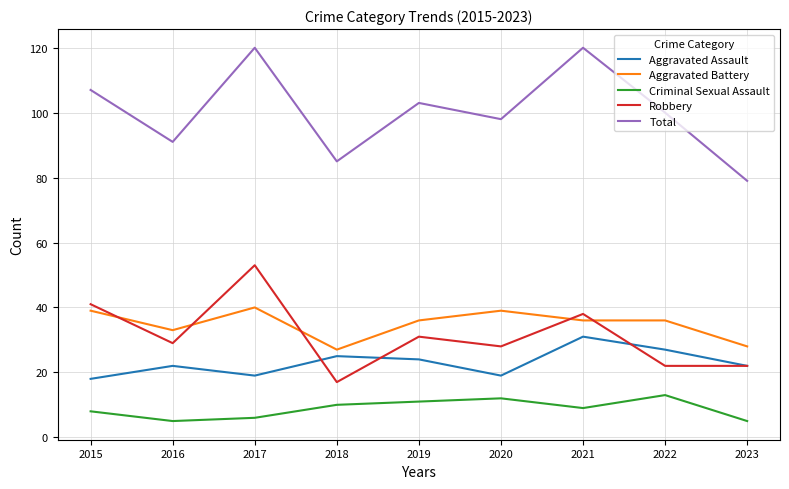

What value does the Robbery series have at 2019, to the nearest 10?

30